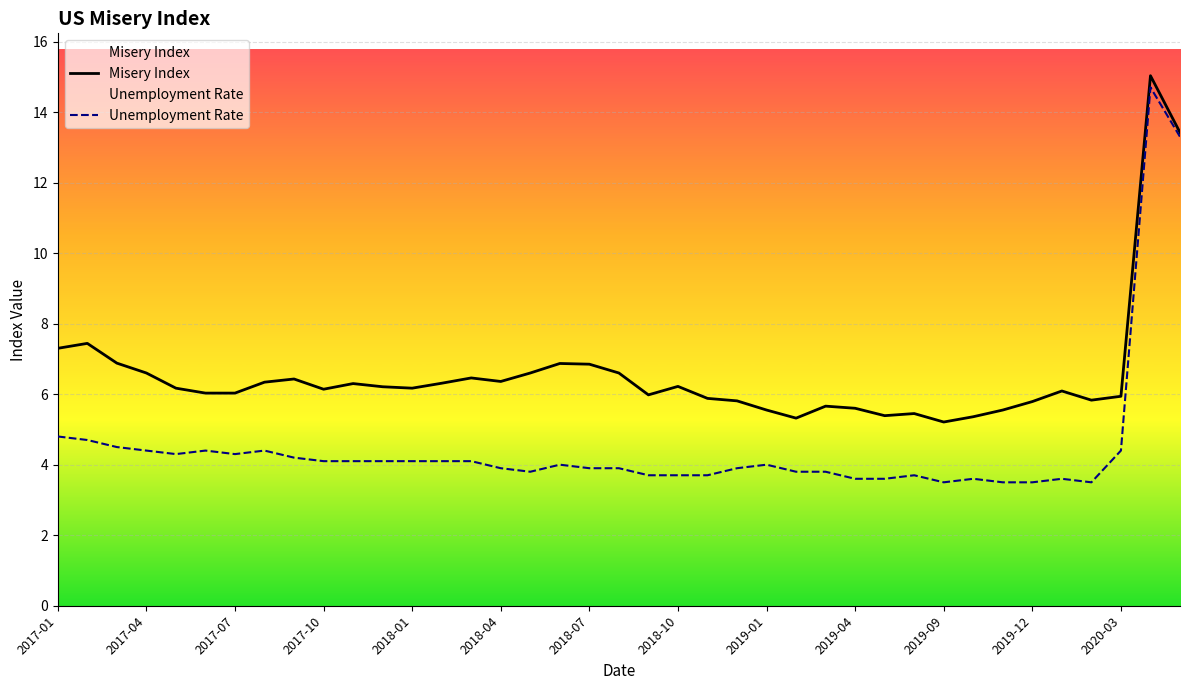

What are all the series names shown in the legend?

Misery Index, Unemployment Rate